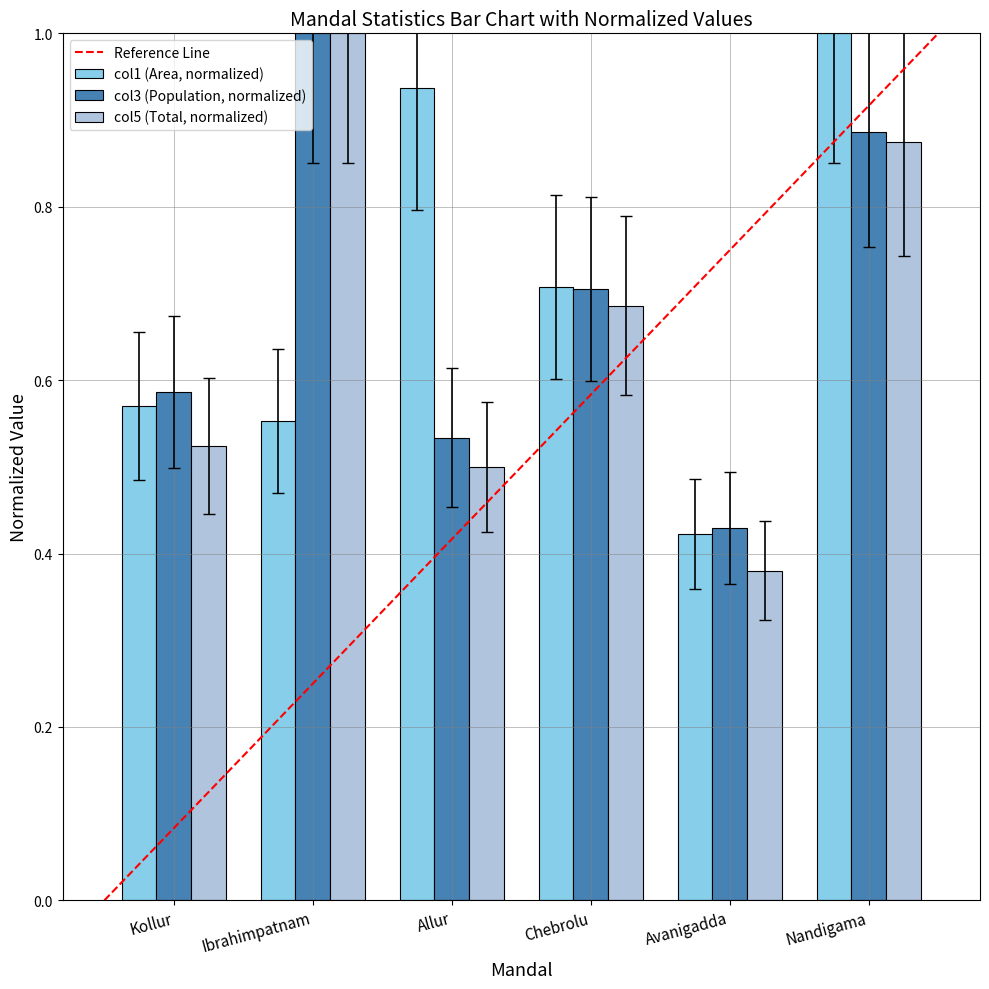

Which category has the highest value in the col5 (Total, normalized) series?

Ibrahimpatnam